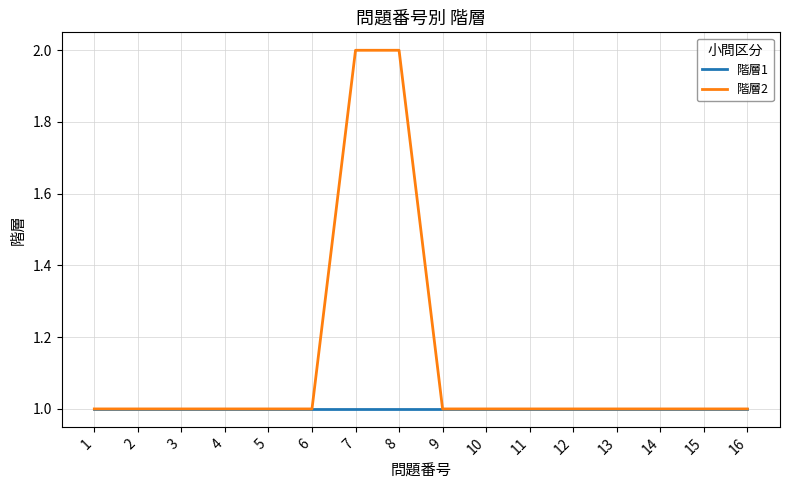

Is it true that 階層1 equals 0 at 5?

False